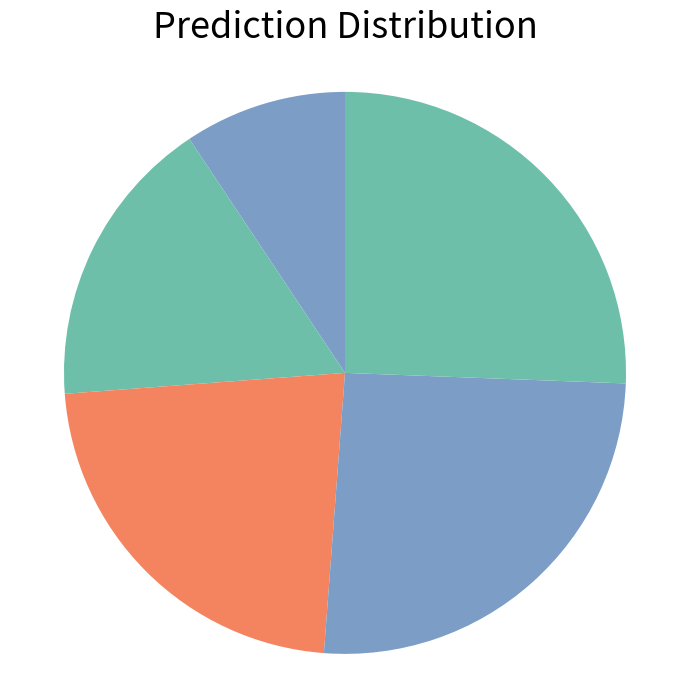

Count the number of slices in the pie.

5